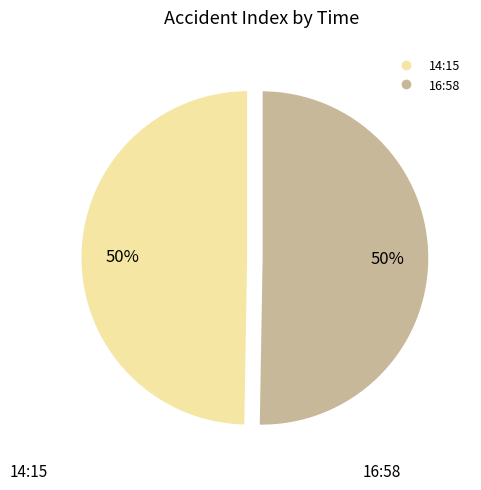

Approximately how many times larger is the value at 16:58 compared to 14:15?

1.0